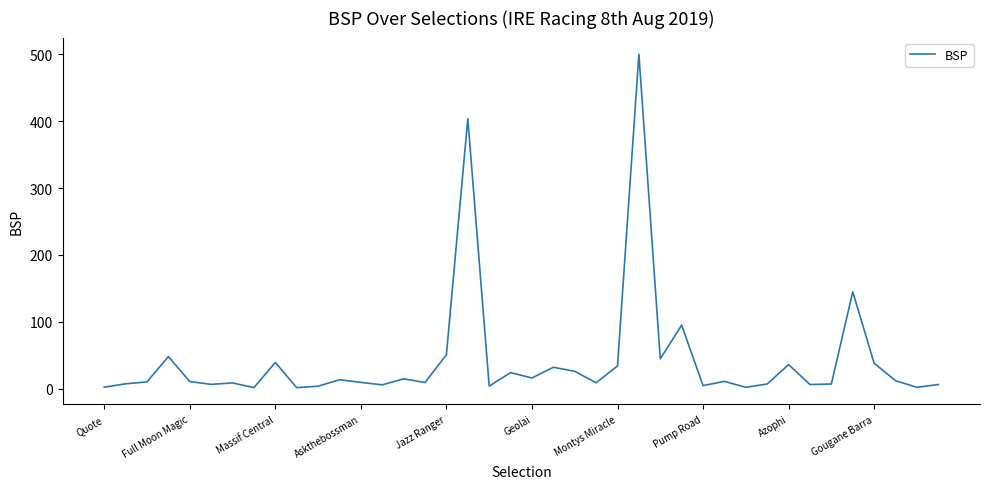

What is the greatest value displayed?

500.0